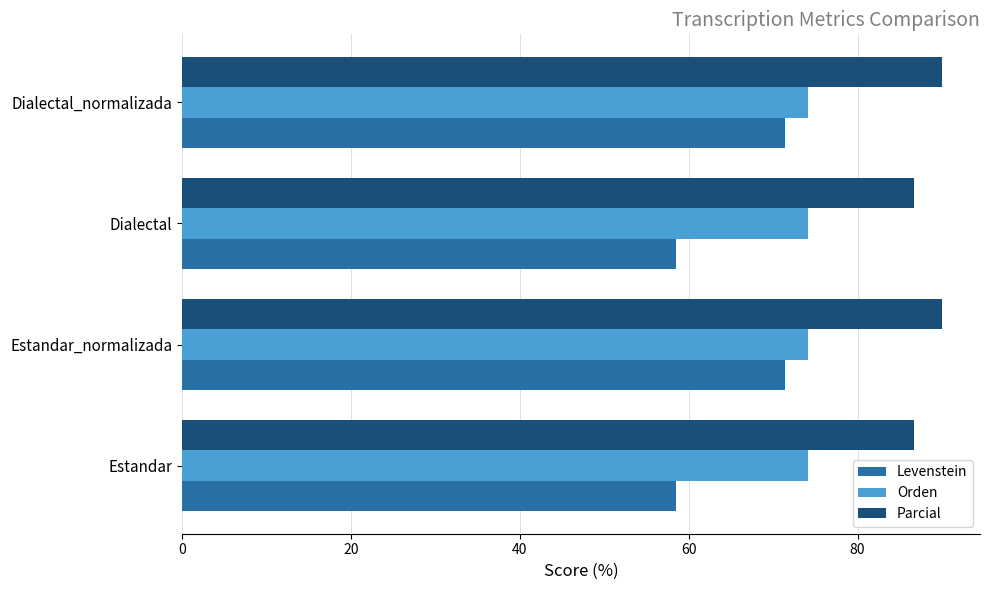

Which series has the largest total across all categories?

Parcial